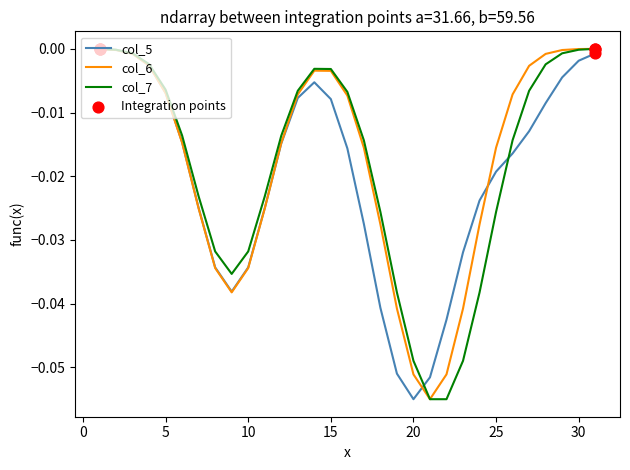

Which series has the largest total across all categories?

col_6